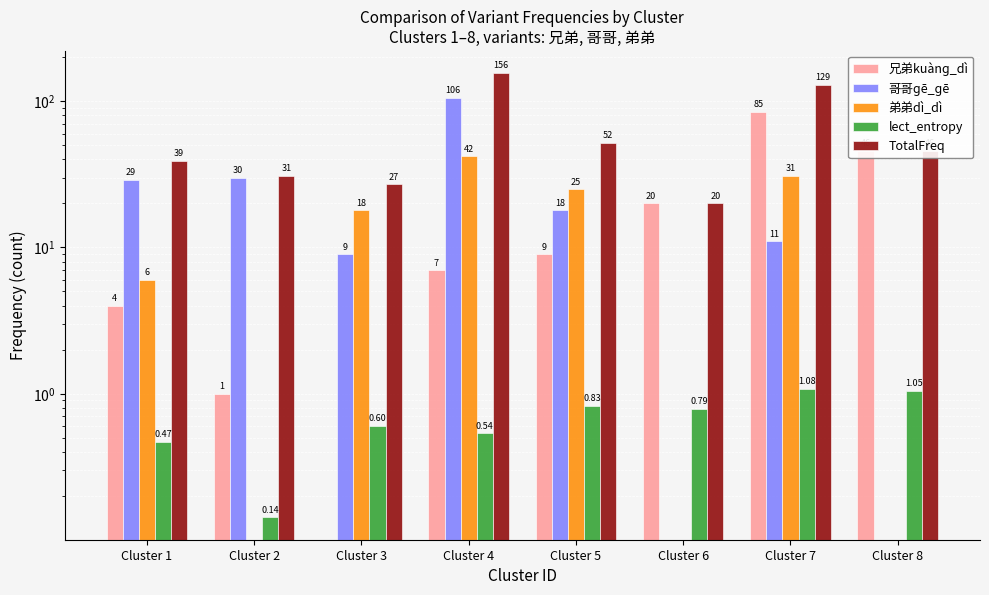

Read the 兄弟kuànɡ_dì value at Cluster 7.

85.0